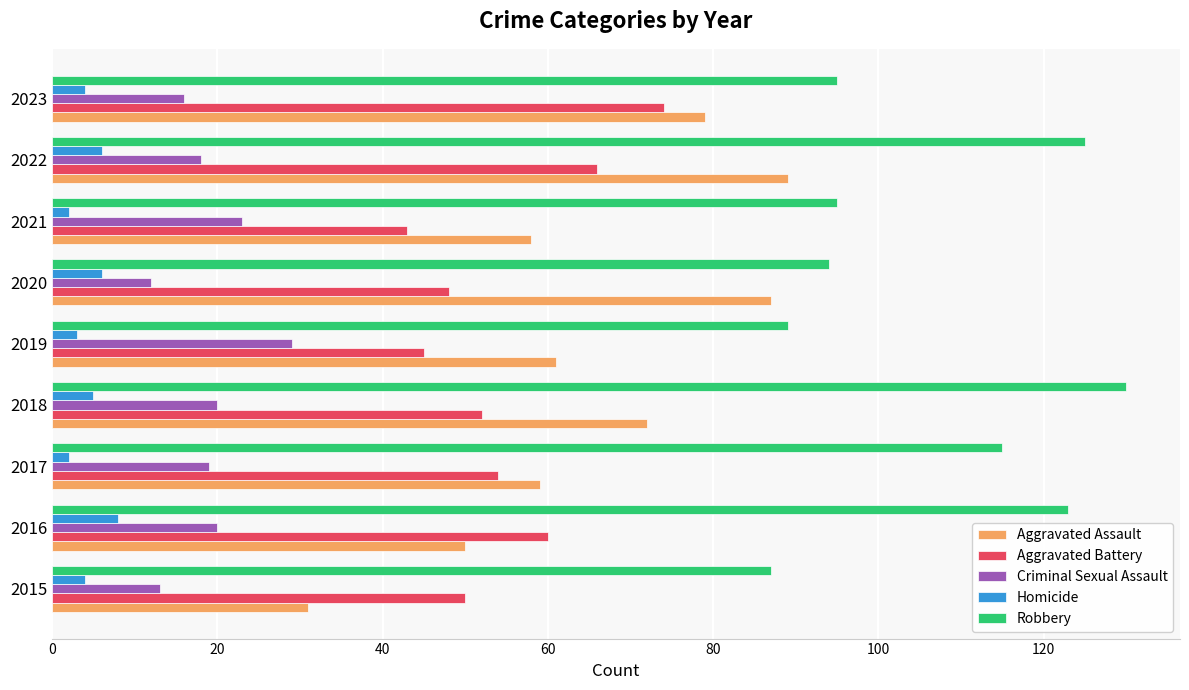

What is the difference between the second highest and second lowest values in the Aggravated Assault series?

37